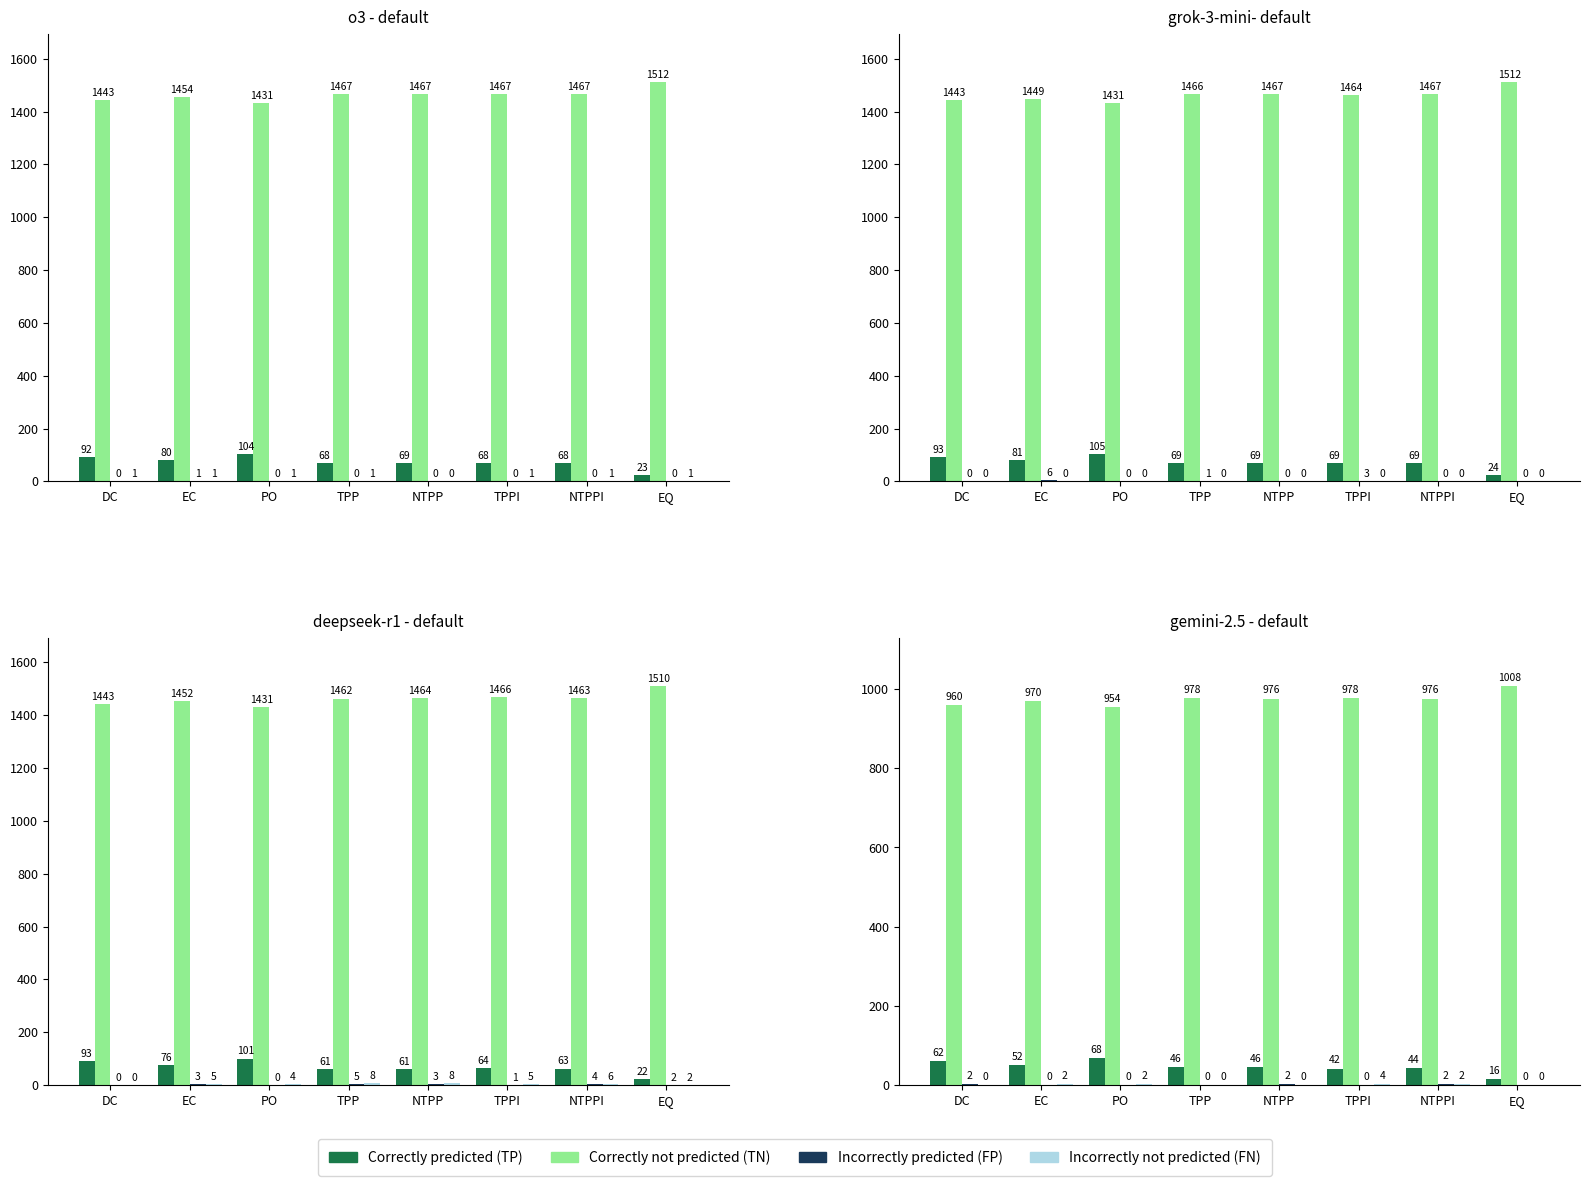

The value of Incorrectly not predicted (FN) at EQ is 0. True or false?

True